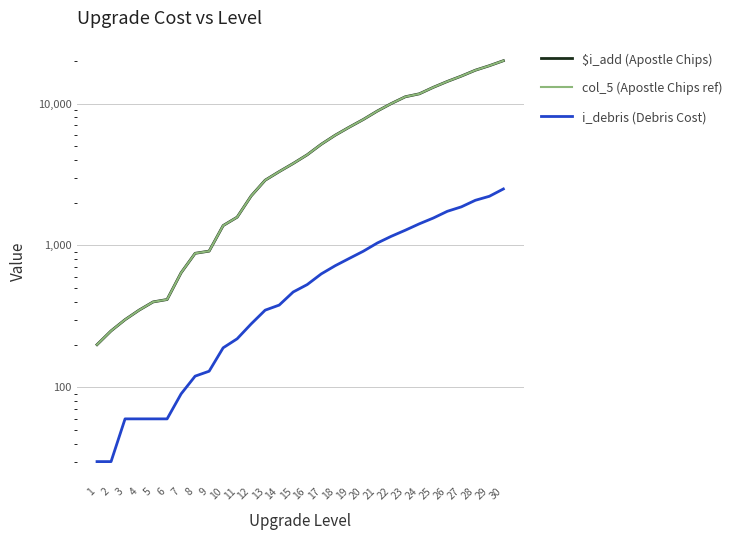

Does the chart have visible grid lines?

Yes